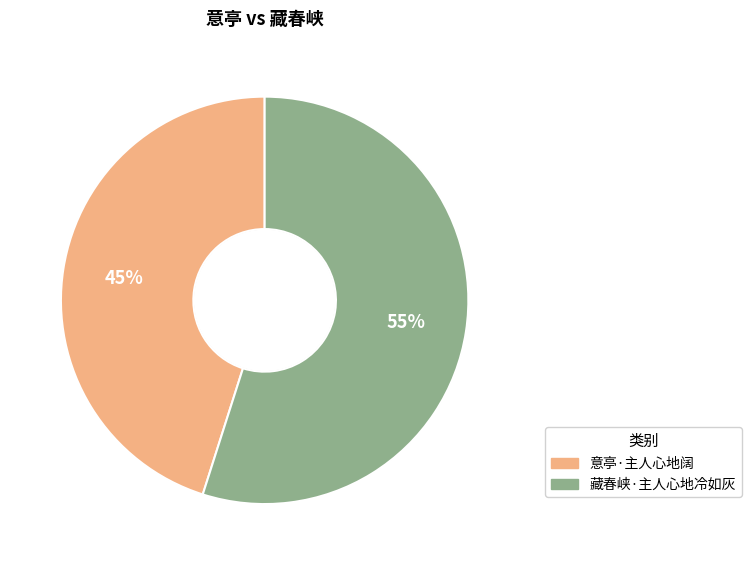

Rank the categories by value from lowest to highest.

意亭·主人心地阔, 藏春峡·主人心地冷如灰